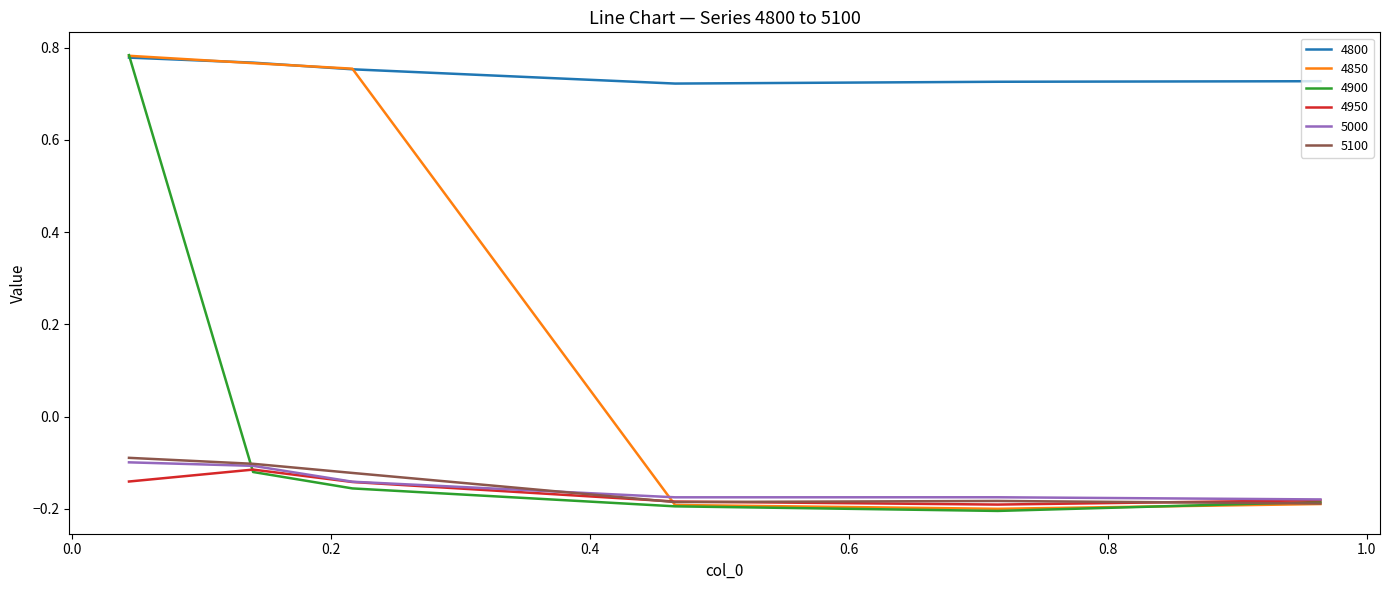

Which series has the largest total across all categories?

4800